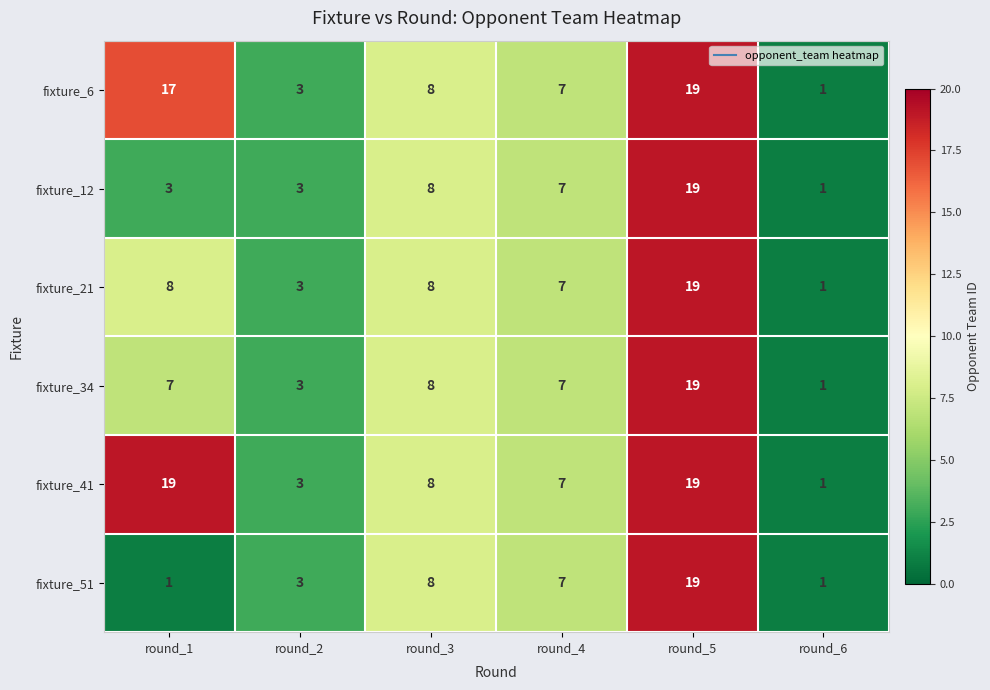

Is it true that fixture_51 equals 3 at round_2?

True